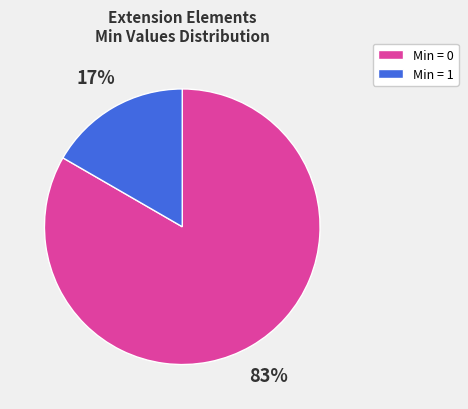

Does any single category account for the majority?

Yes